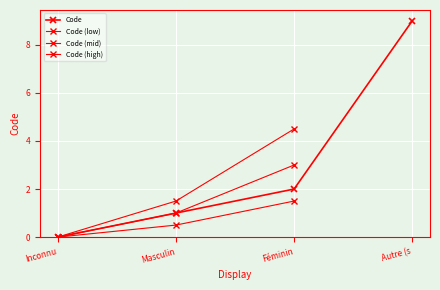

Is it true that the value at Autre (s is 9?

True